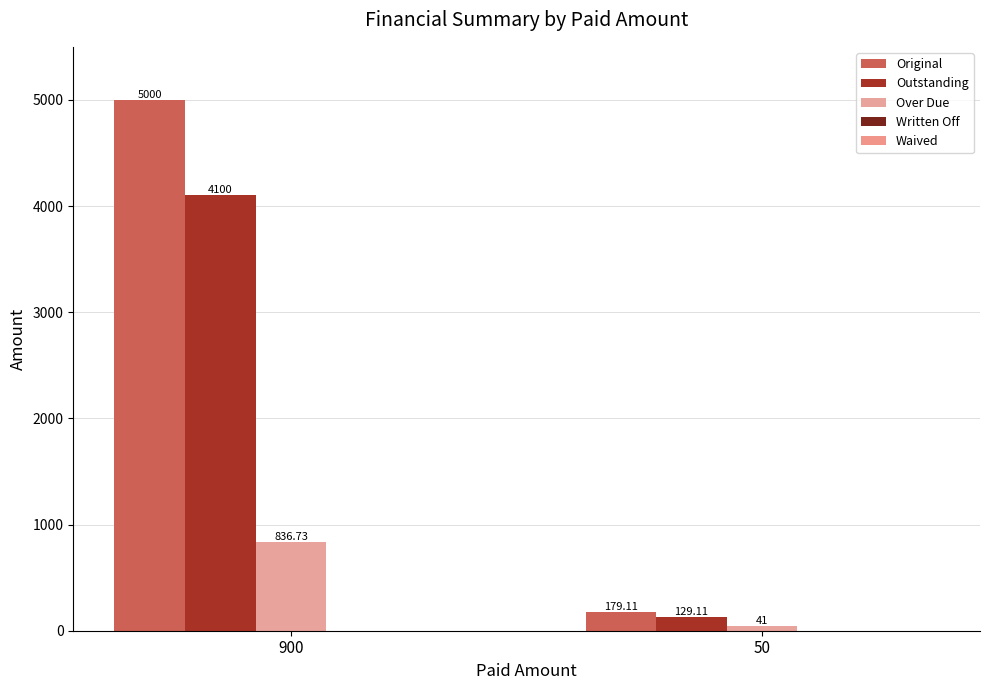

Does the chart contain stacked bars?

No